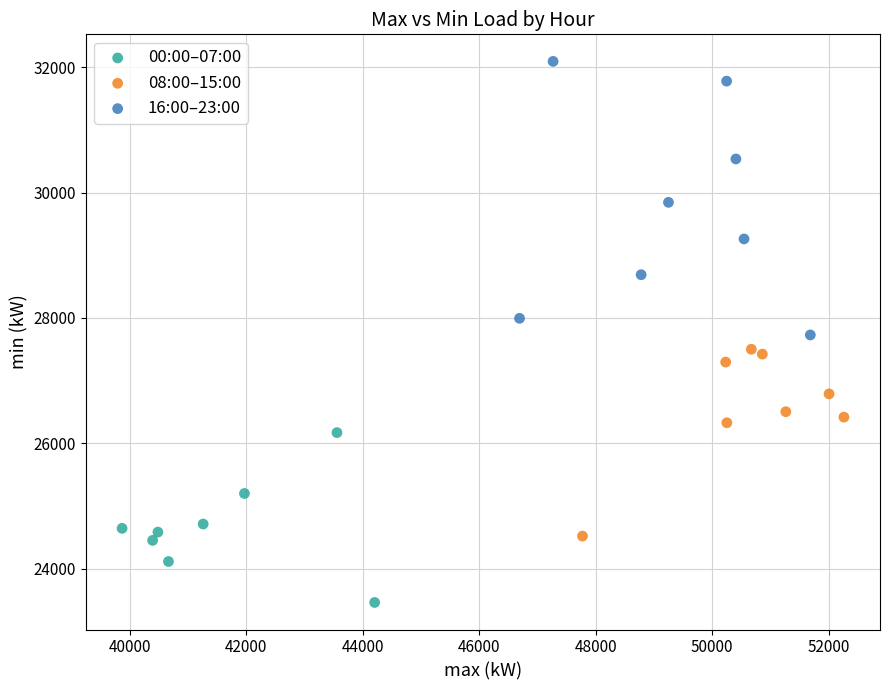

Which series has the widest spread of Y values?

16:00–23:00